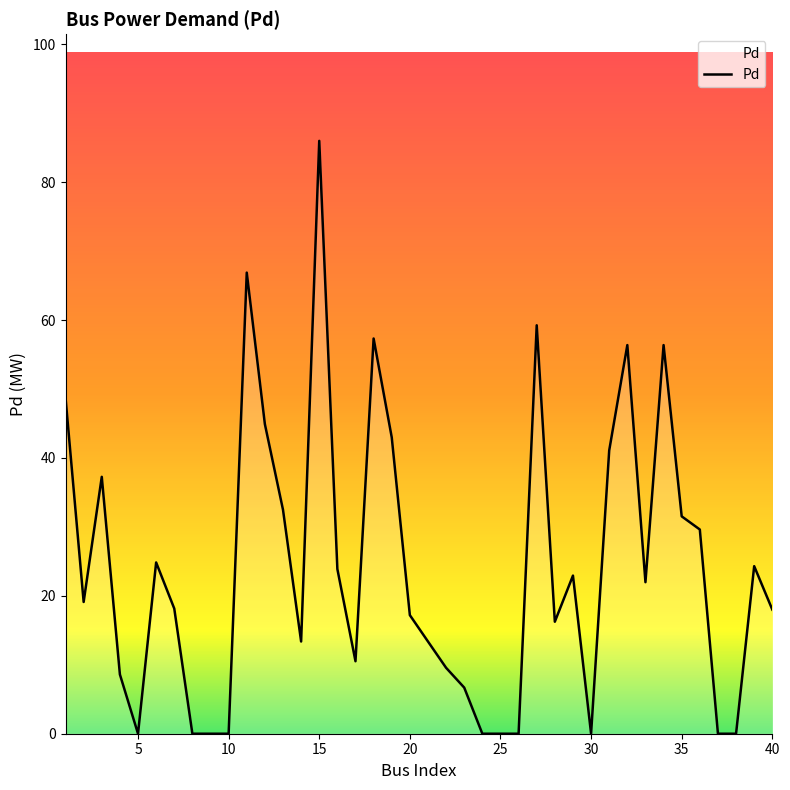

What is the average value?

24.0